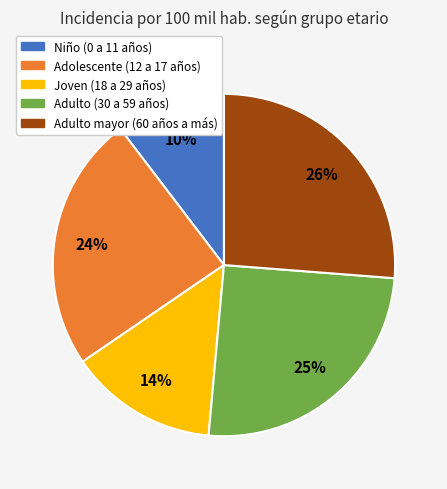

How many segments does this pie chart have?

5